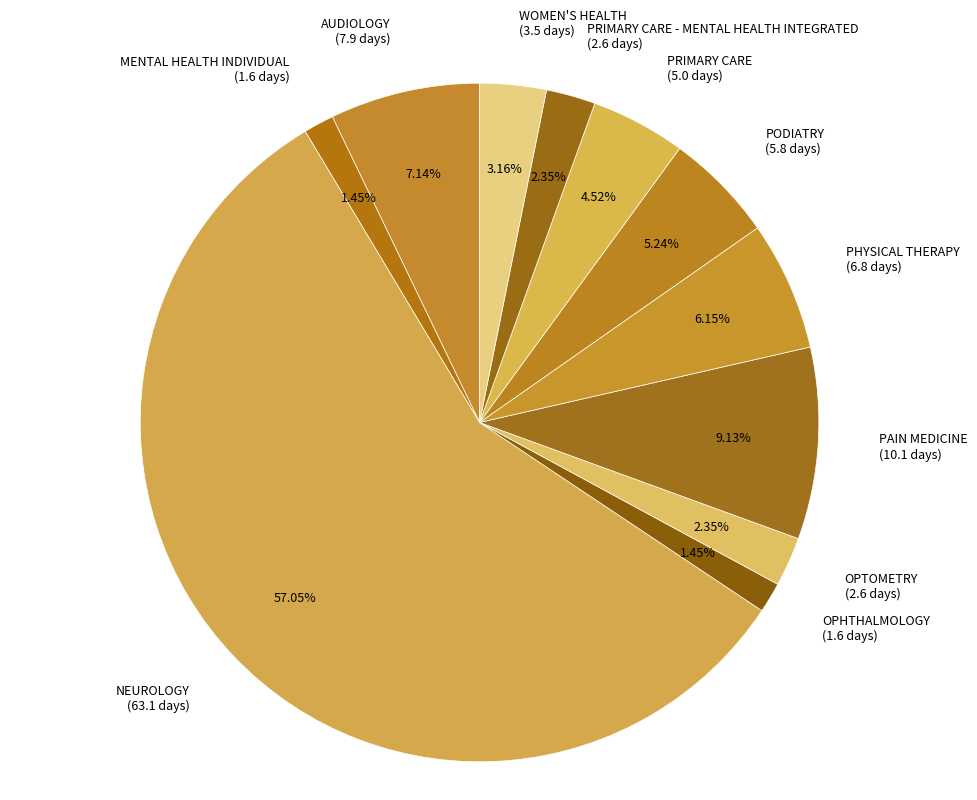

Which has a higher value, WOMEN'S HEALTH (3.5 days) or PAIN MEDICINE (10.1 days)?

PAIN MEDICINE (10.1 days)